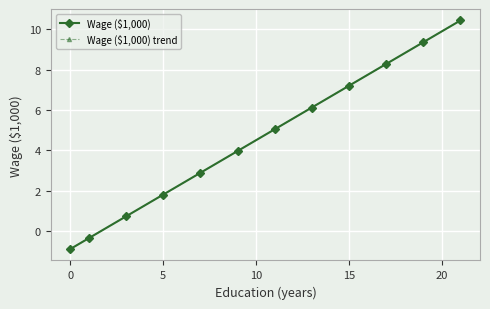

What is the smallest value displayed?

-0.9